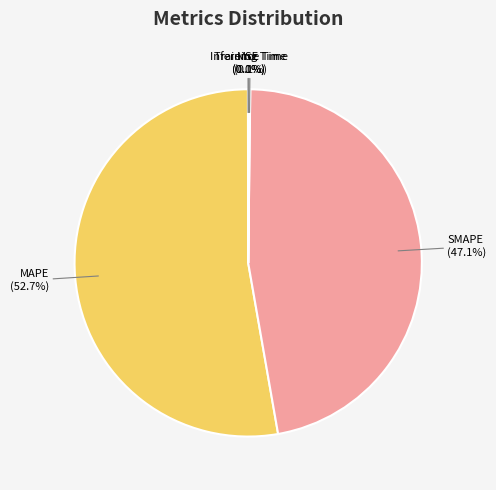

Does any single category account for the majority?

Yes